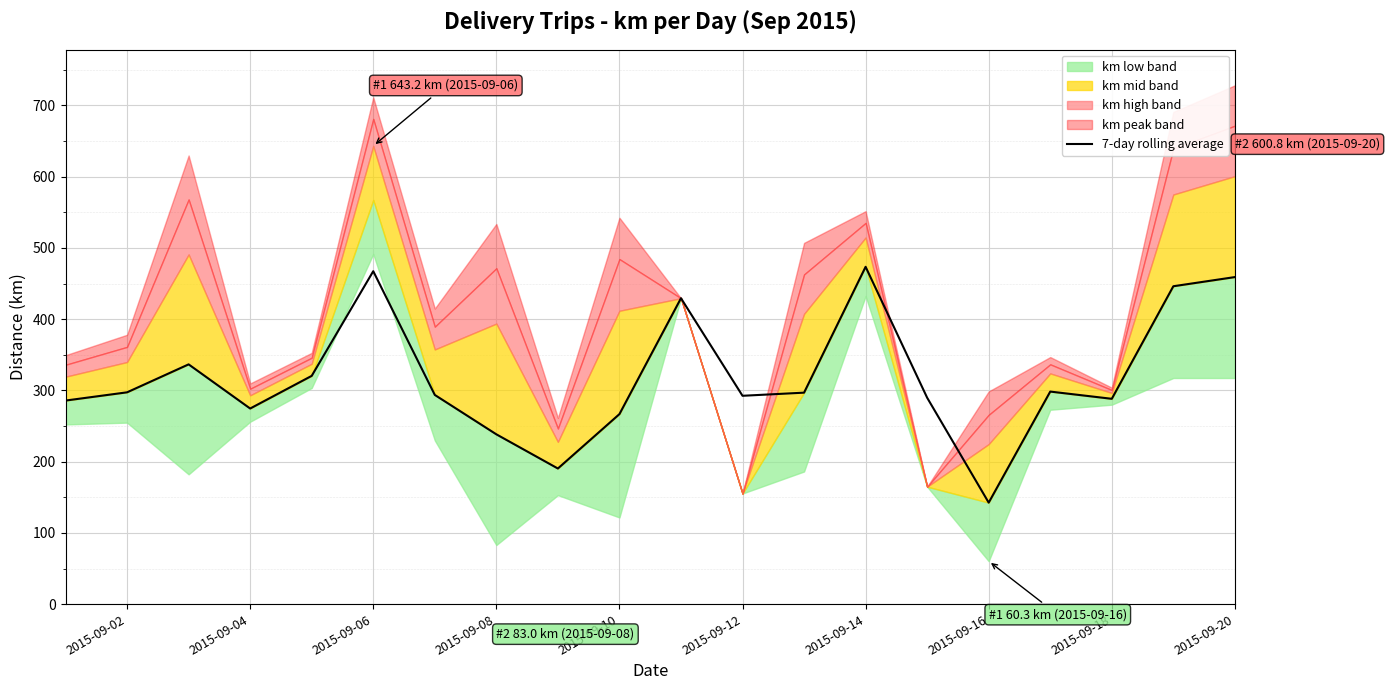

What is the maximum value for 7-day rolling average?

473.5